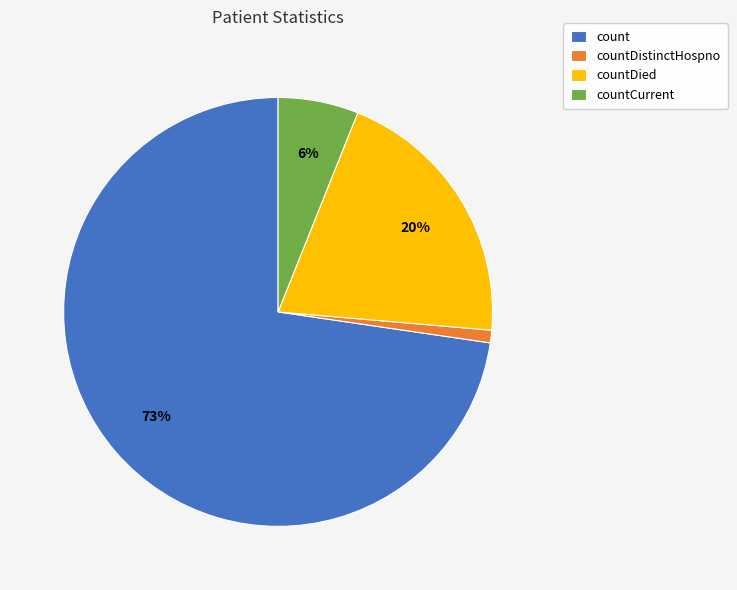

To the nearest percent, what is the difference between the largest and smallest slice percentages?

72%